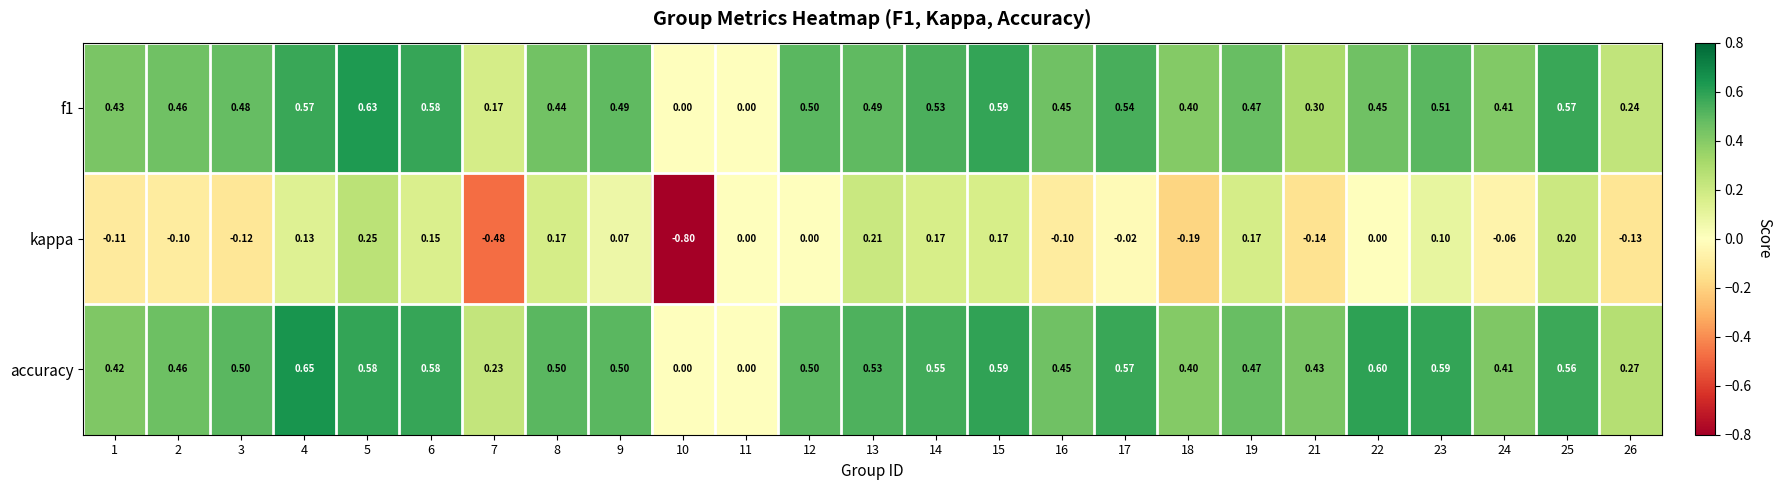

Rank the series at 14 from highest to lowest value.

accuracy, f1, kappa